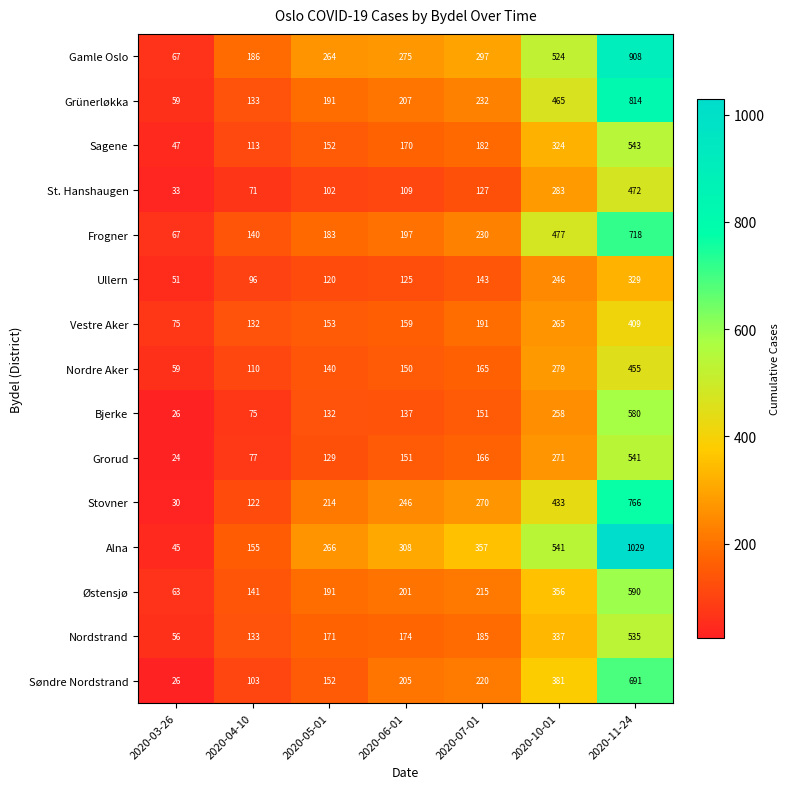

Where is Stovner nearest to the value 398?

2020-10-01